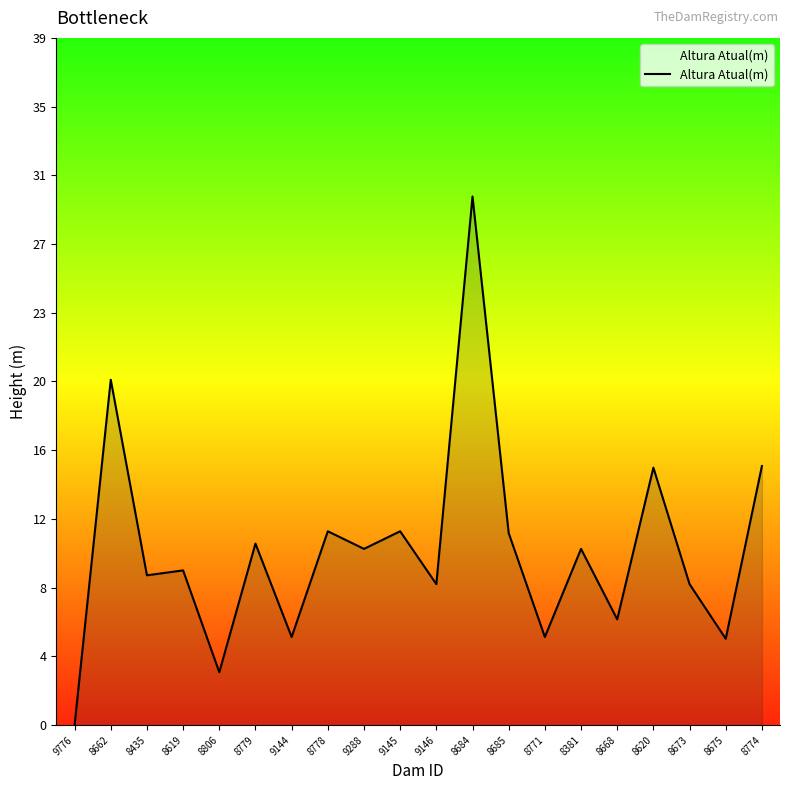

Does the chart have visible grid lines?

No